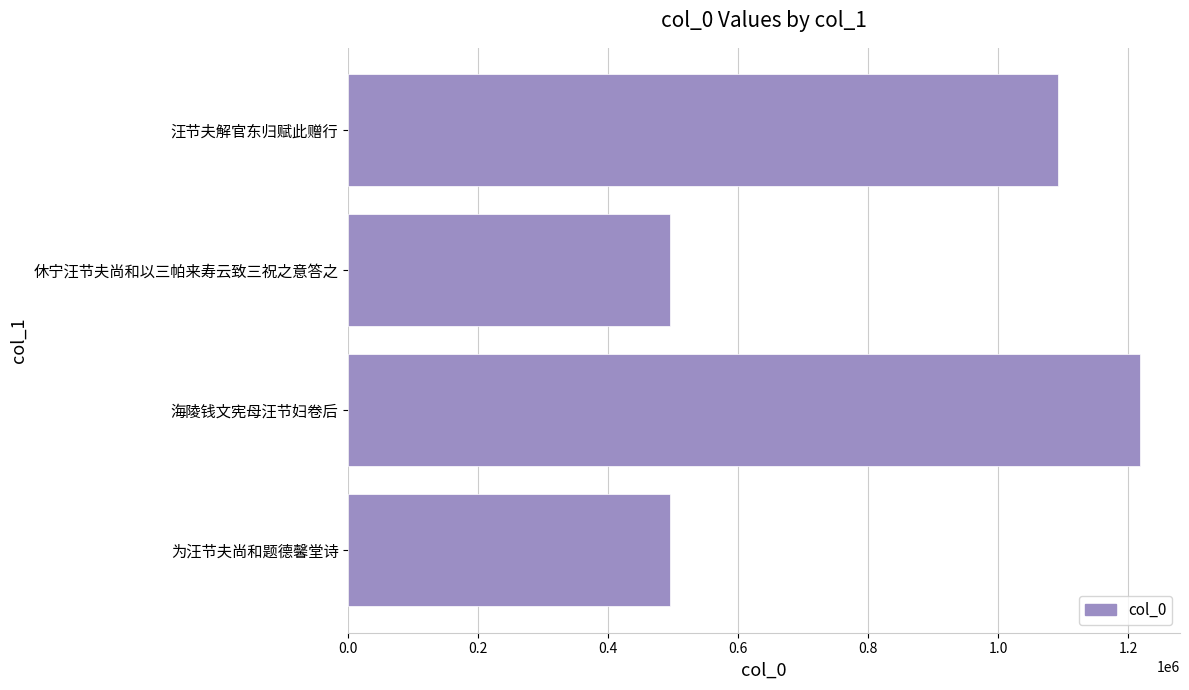

How many data points are less than 1092094?

2